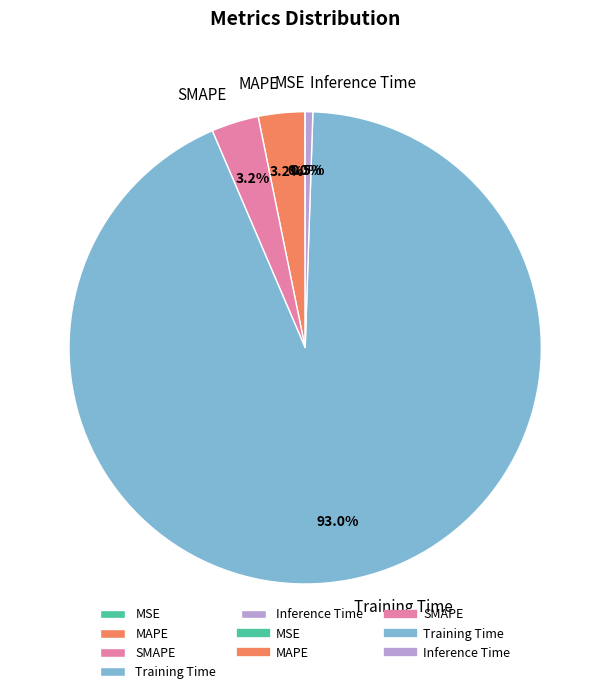

Which category accounts for the majority?

Training Time